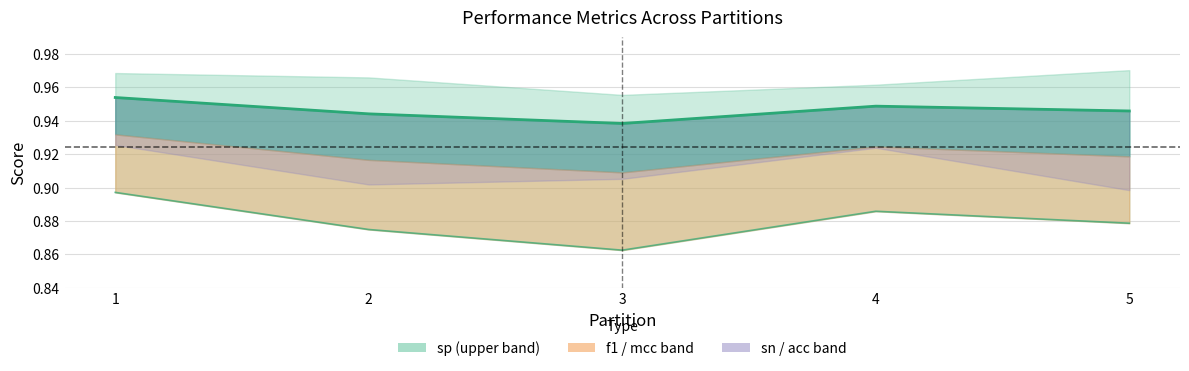

What is the value of the mcc (line) point at the 1st from the left?

0.9